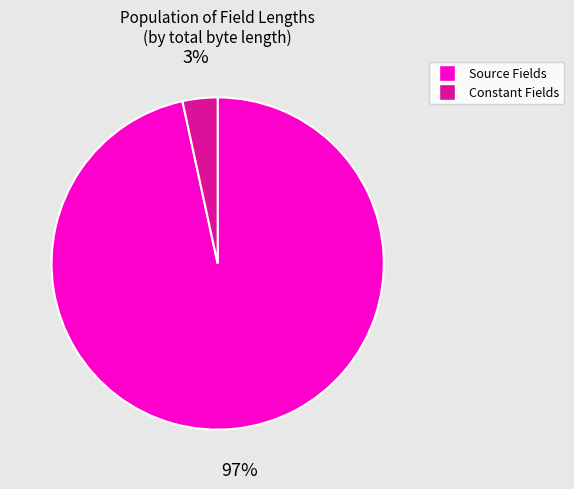

Which has a higher value, Source Fields or Constant Fields?

Source Fields